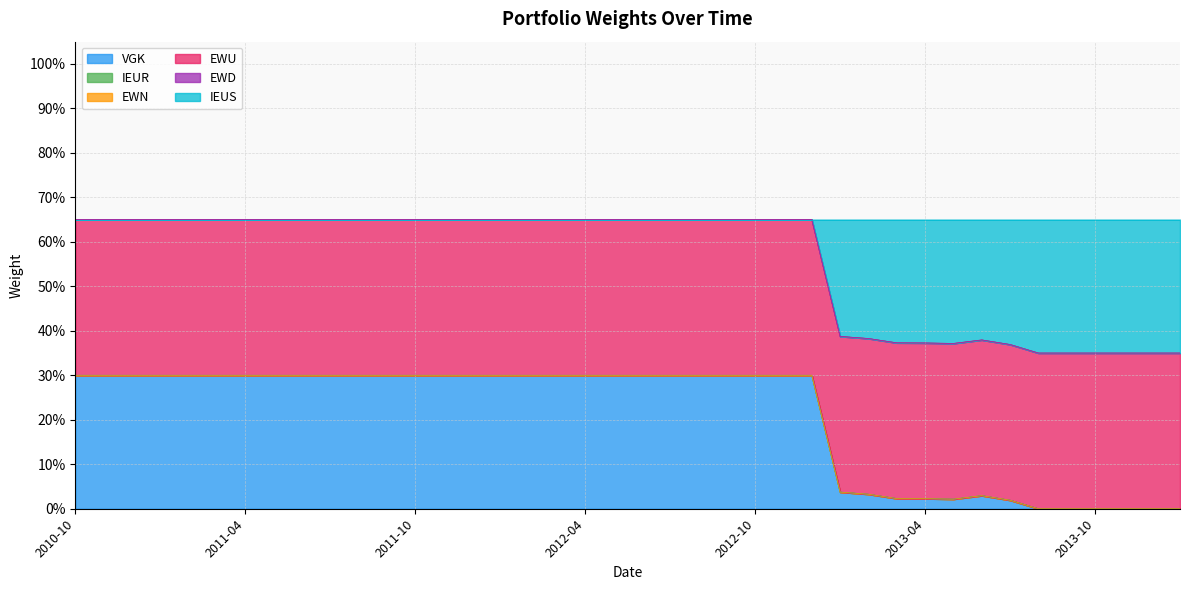

Reading left to right, list all the values displayed in this chart.

VGK: 0.3	0.3	0.3	0.3	0.3	0.3	0.3	0.3	0.3	0.3	0.3	0.3	0.3	0.3	0.3	0.3	0.3	0.3	0.3	0.3	0.3	0.3	0.3	0.3	0.3	0.3	0.3	0.0	0.0	0.0	0.0	0.0	0.0	0.0	0.0	0.0	0.0	0.0	0.0	0.0
IEUR: 0.0	0.0	0.0	0.0	0.0	0.0	0.0	0.0	0.0	0.0	0.0	0.0	0.0	0.0	0.0	0.0	0.0	0.0	0.0	0.0	0.0	0.0	0.0	0.0	0.0	0.0	0.0	0.0	0.0	0.0	0.0	0.0	0.0	0.0	0.0	0.0	0.0	0.0	0.0	0.0
EWN: 0.0	0.0	0.0	0.0	0.0	0.0	0.0	0.0	0.0	0.0	0.0	0.0	0.0	0.0	0.0	0.0	0.0	0.0	0.0	0.0	0.0	0.0	0.0	0.0	0.0	0.0	0.0	0.0	0.0	0.0	0.0	0.0	0.0	0.0	0.0	0.0	0.0	0.0	0.0	0.0
EWU: 0.3	0.3	0.3	0.3	0.3	0.3	0.3	0.3	0.3	0.3	0.3	0.3	0.3	0.3	0.3	0.3	0.3	0.3	0.3	0.3	0.3	0.3	0.3	0.3	0.3	0.3	0.3	0.3	0.3	0.3	0.3	0.3	0.3	0.3	0.3	0.3	0.3	0.3	0.3	0.3
EWD: 0.0	0.0	0.0	0.0	0.0	0.0	0.0	0.0	0.0	0.0	0.0	0.0	0.0	0.0	0.0	0.0	0.0	0.0	0.0	0.0	0.0	0.0	0.0	0.0	0.0	0.0	0.0	0.0	0.0	0.0	0.0	0.0	0.0	0.0	0.0	0.0	0.0	0.0	0.0	0.0
IEUS: 0.0	0.0	0.0	0.0	0.0	0.0	0.0	0.0	0.0	0.0	0.0	0.0	0.0	0.0	0.0	0.0	0.0	0.0	0.0	0.0	0.0	0.0	0.0	0.0	0.0	0.0	0.0	0.3	0.3	0.3	0.3	0.3	0.3	0.3	0.3	0.3	0.3	0.3	0.3	0.3